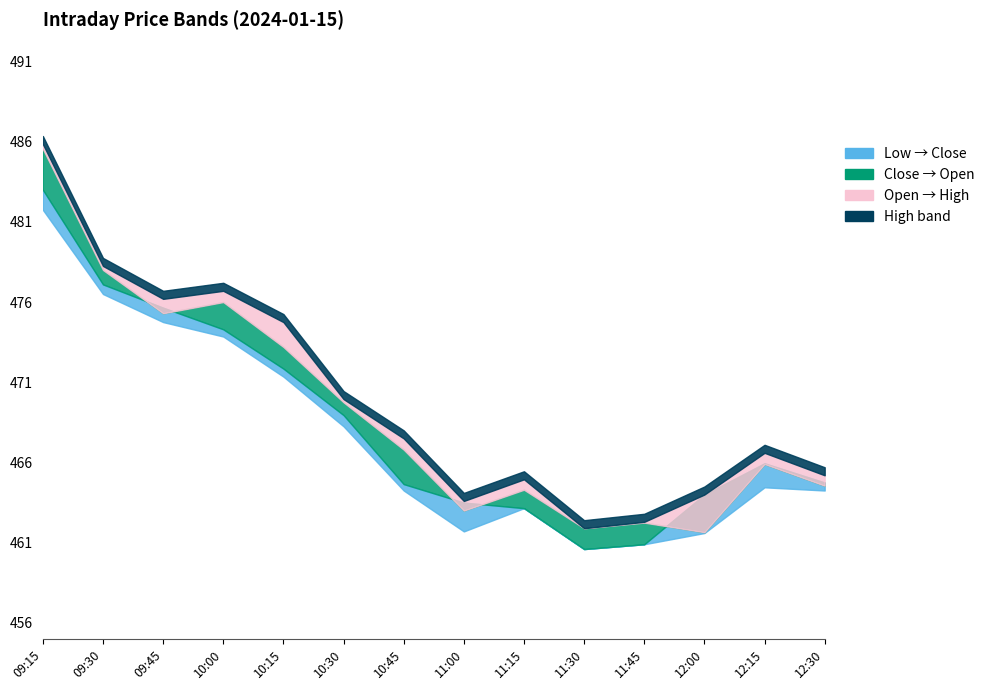

Where is the first local maximum for Open?

2024-01-15 10:00